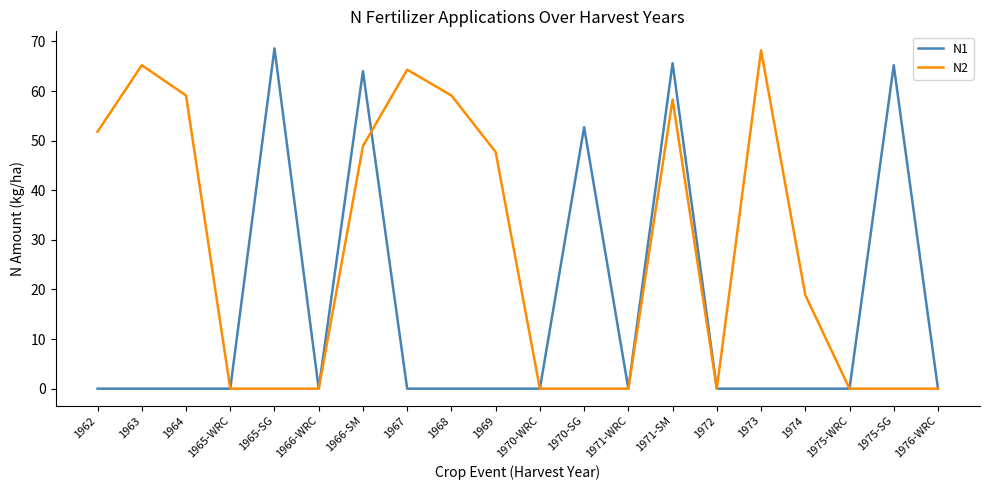

What are all the series names shown in the legend?

N1, N2